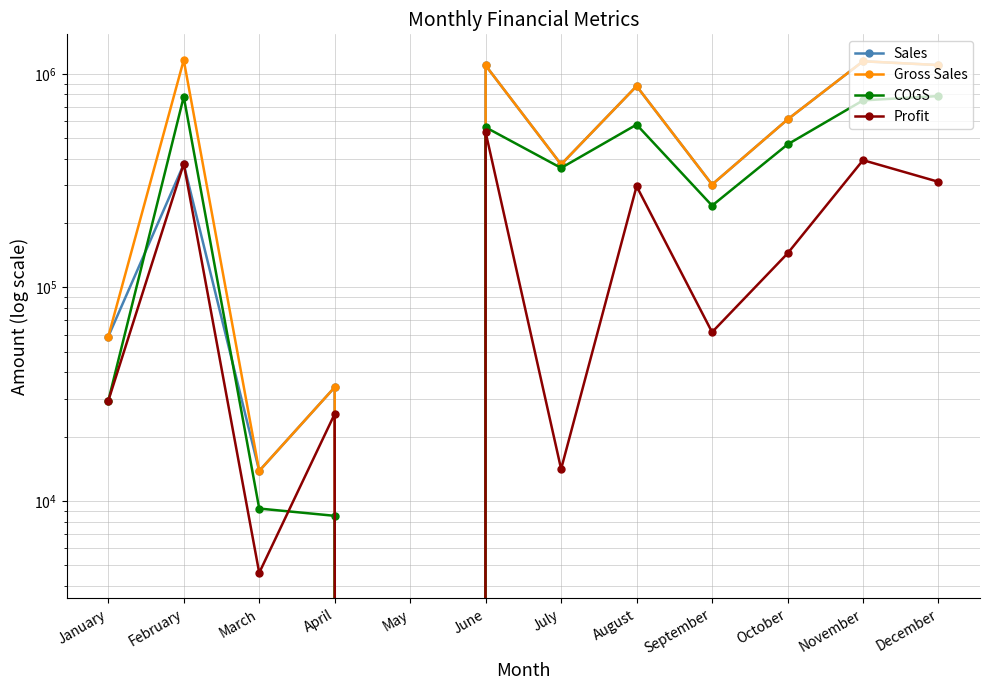

What is the maximum value for Sales?

1144494.0